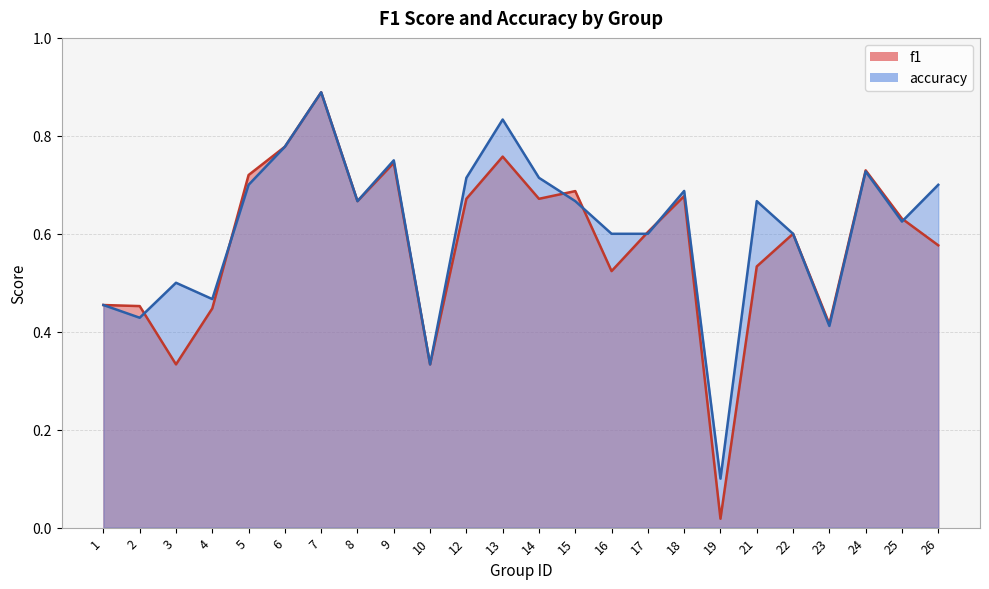

Reading right to left, transcribe all the data shown in this chart.

f1: 26=0.6	25=0.6	24=0.7	23=0.4	22=0.6	21=0.5	19=0.0	18=0.7	17=0.6	16=0.5	15=0.7	14=0.7	13=0.8	12=0.7	10=0.3	9=0.7	8=0.7	7=0.9	6=0.8	5=0.7	4=0.4	3=0.3	2=0.5	1=0.5
accuracy: 26=0.7	25=0.6	24=0.7	23=0.4	22=0.6	21=0.7	19=0.1	18=0.7	17=0.6	16=0.6	15=0.7	14=0.7	13=0.8	12=0.7	10=0.3	9=0.8	8=0.7	7=0.9	6=0.8	5=0.7	4=0.5	3=0.5	2=0.4	1=0.5